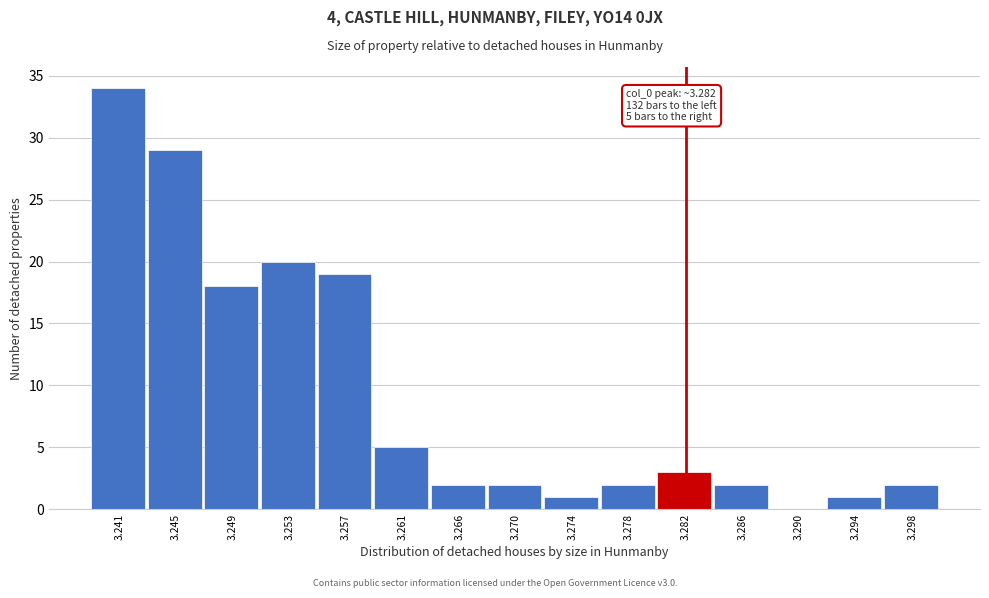

What is the ratio of the value at 3.270 to the value at 3.278?

1.0